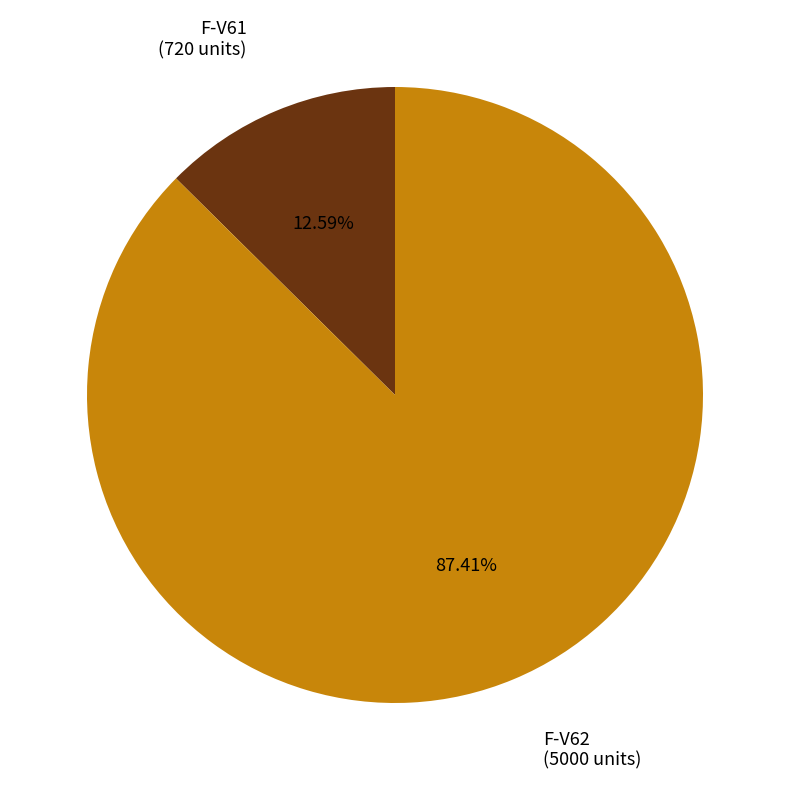

How many slices are in this pie chart?

2